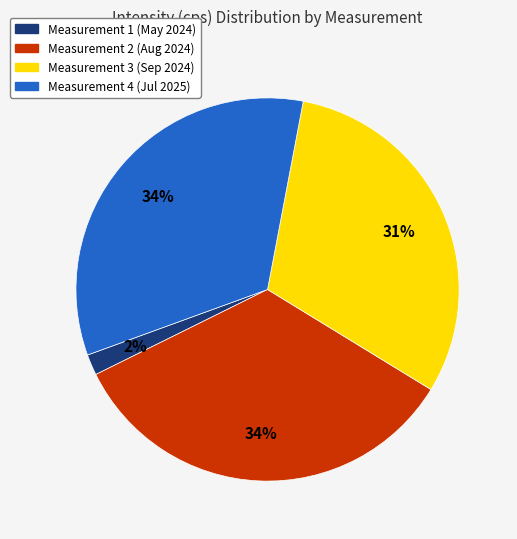

Is there any slice that represents more than half of the pie?

No